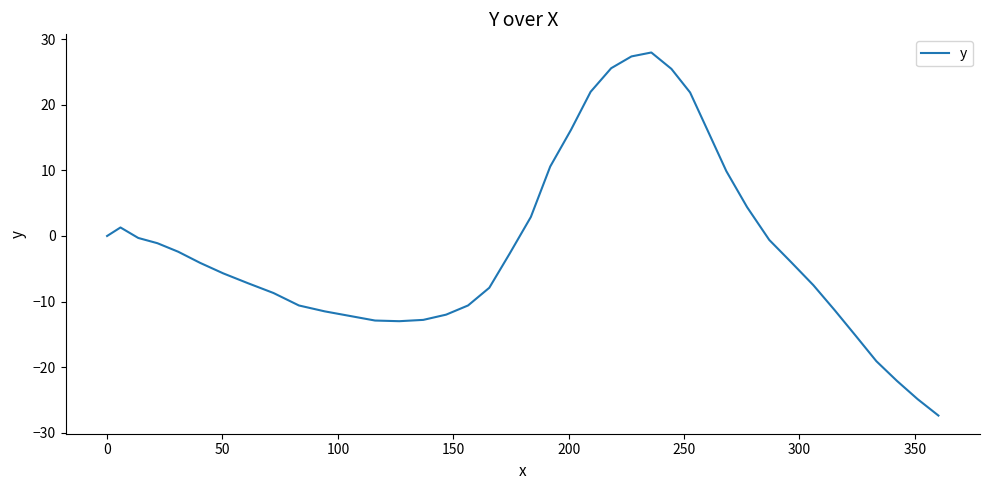

What is the greatest value displayed?

28.0